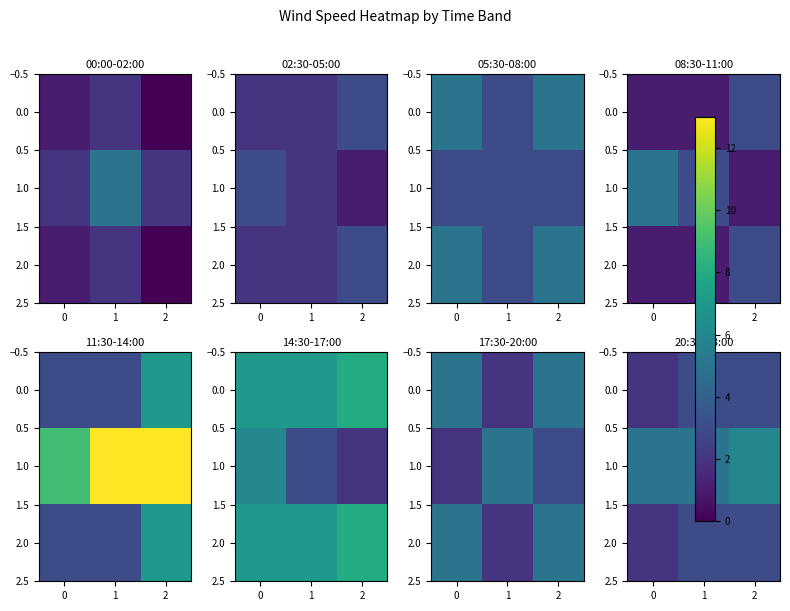

What is the total value across all series at 2?

12